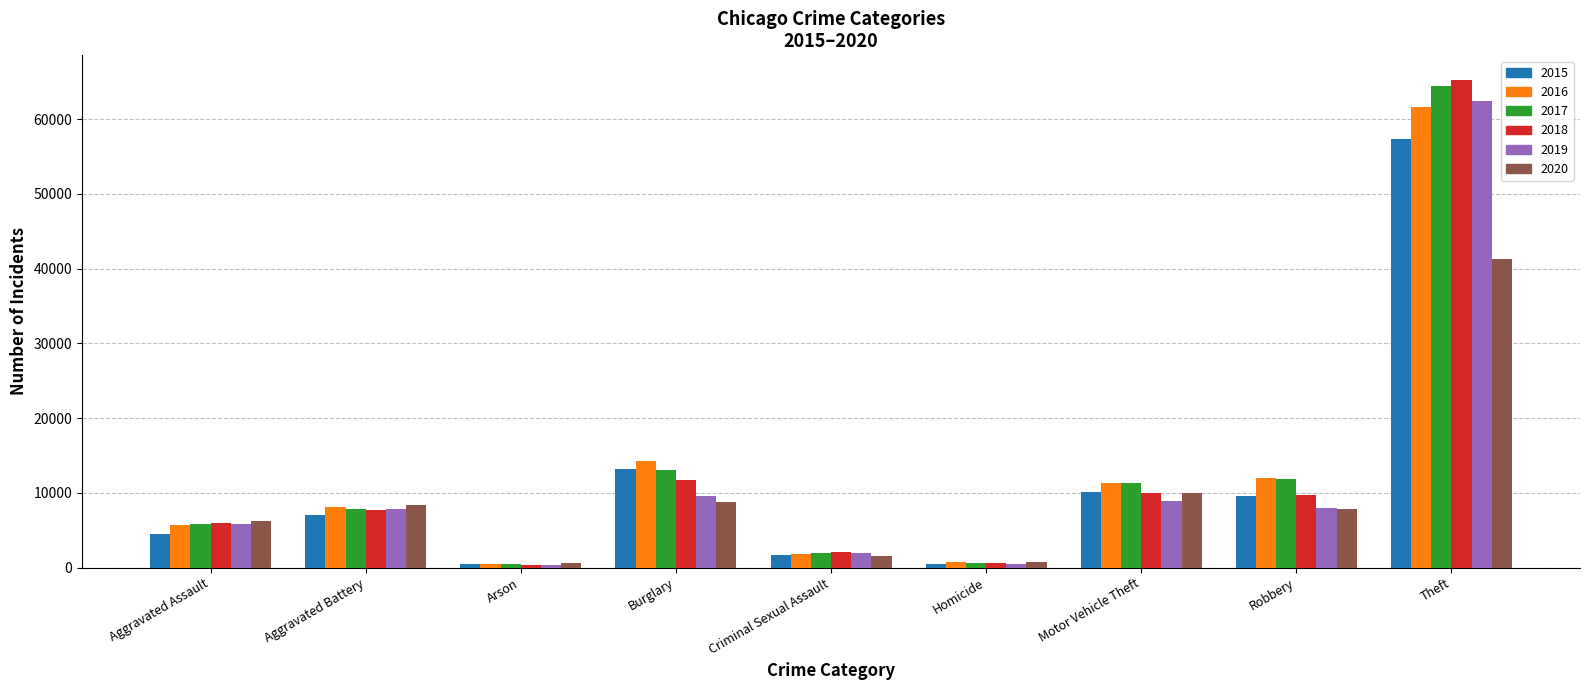

Rank the series by their maximum value, from highest to lowest.

2018, 2017, 2019, 2016, 2015, 2020